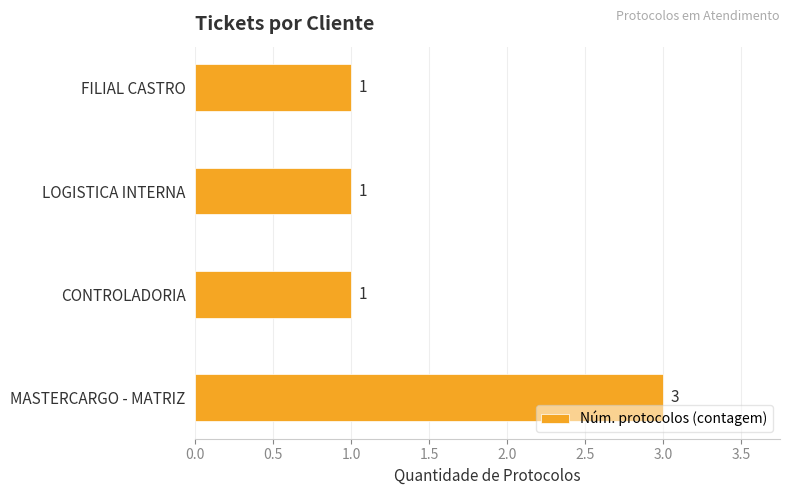

What is the difference between the maximum and second lowest values?

2